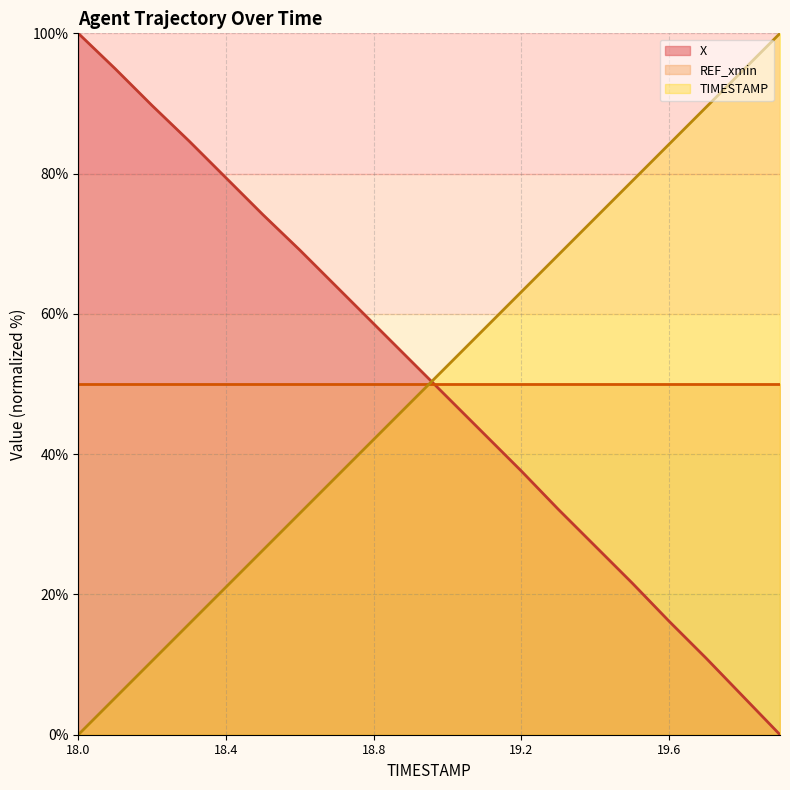

Rank the categories by TIMESTAMP value from highest to lowest.

19.9, 19.8, 19.7, 19.6, 19.5, 19.4, 19.3, 19.2, 19.1, 19.0, 18.9, 18.8, 18.7, 18.6, 18.5, 18.4, 18.3, 18.2, 18.1, 18.0